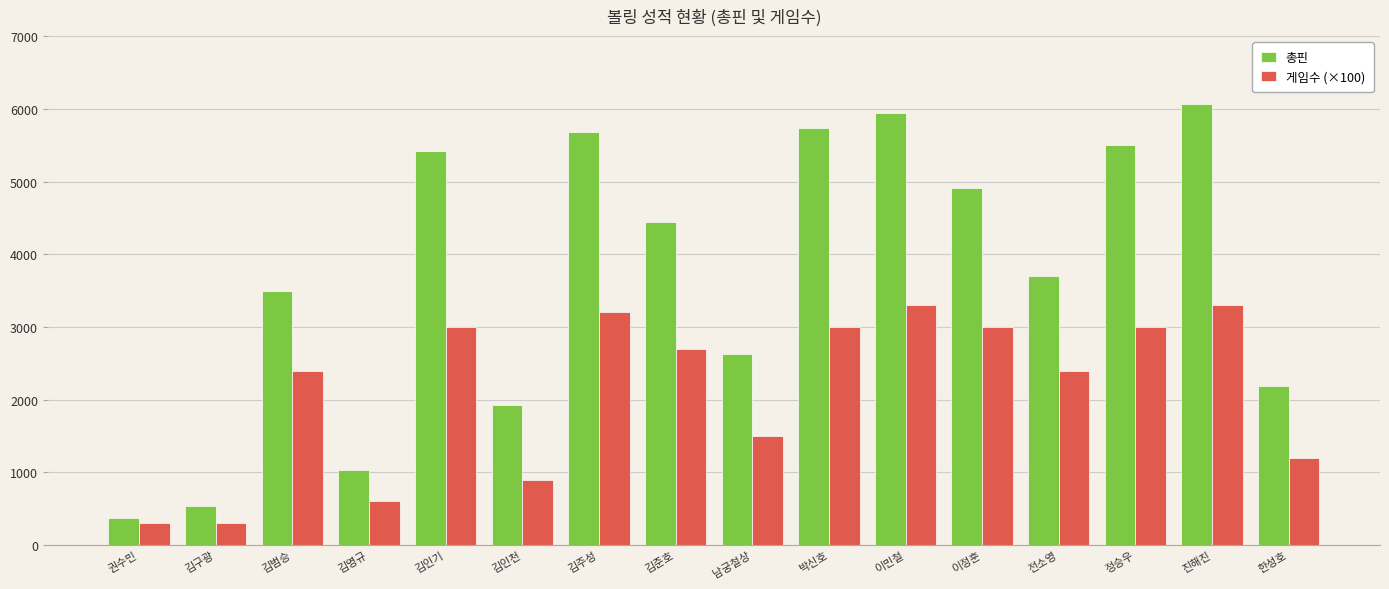

What are all the series names shown in the legend?

총핀, 게임수 (×100)